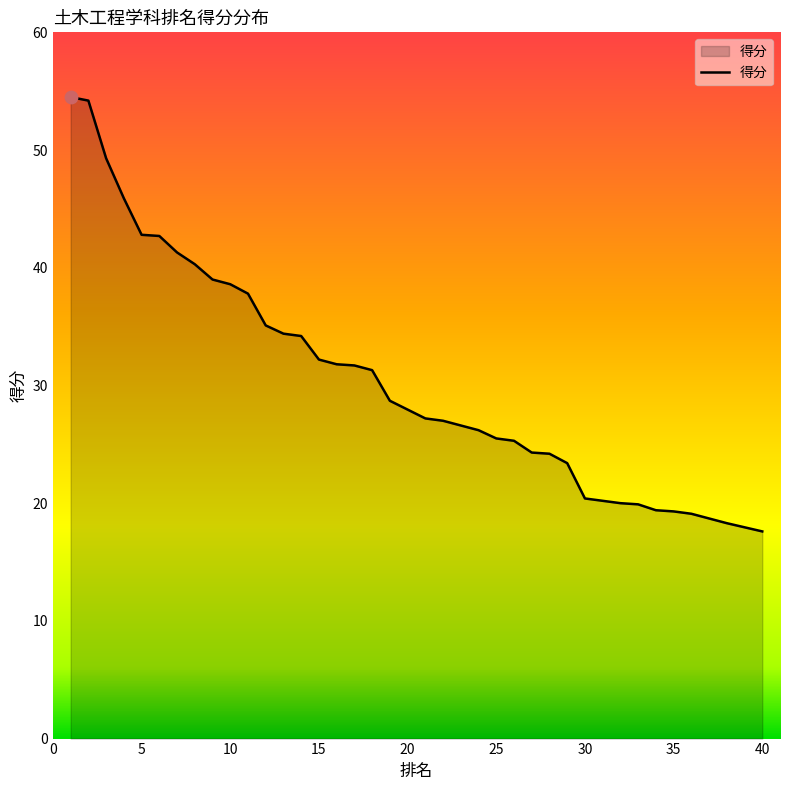

Approximately how many times larger is the value at 26 compared to 15?

0.8